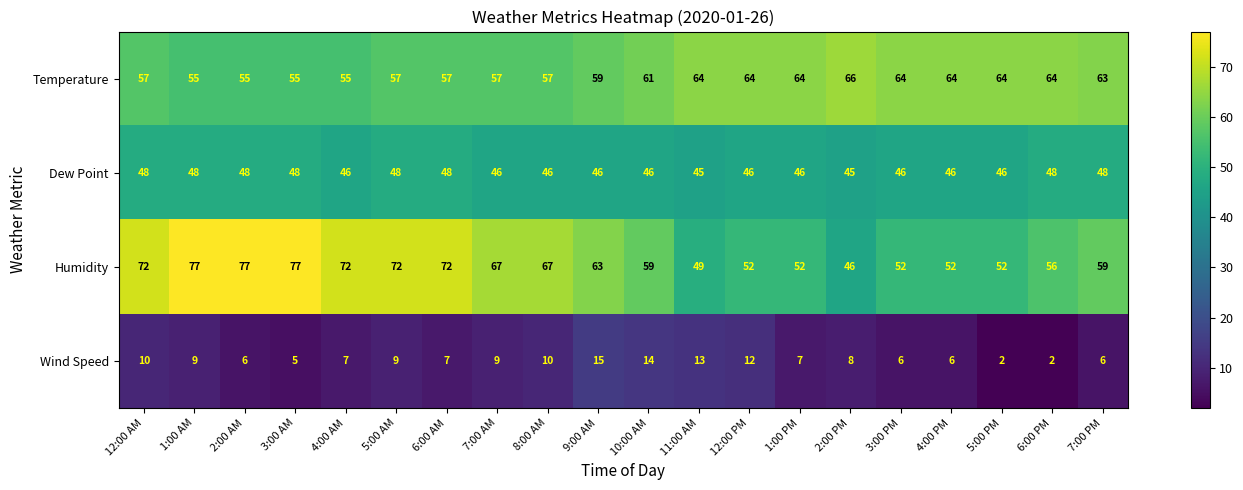

Is it true that Dew Point equals 45 at 11:00 AM?

True